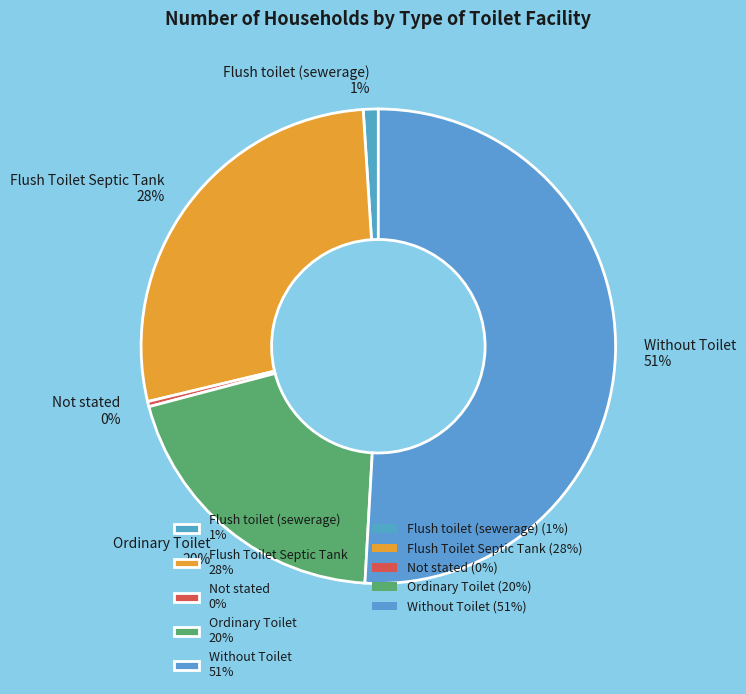

To the nearest percent, what portion does Ordinary Toilet represent?

20%